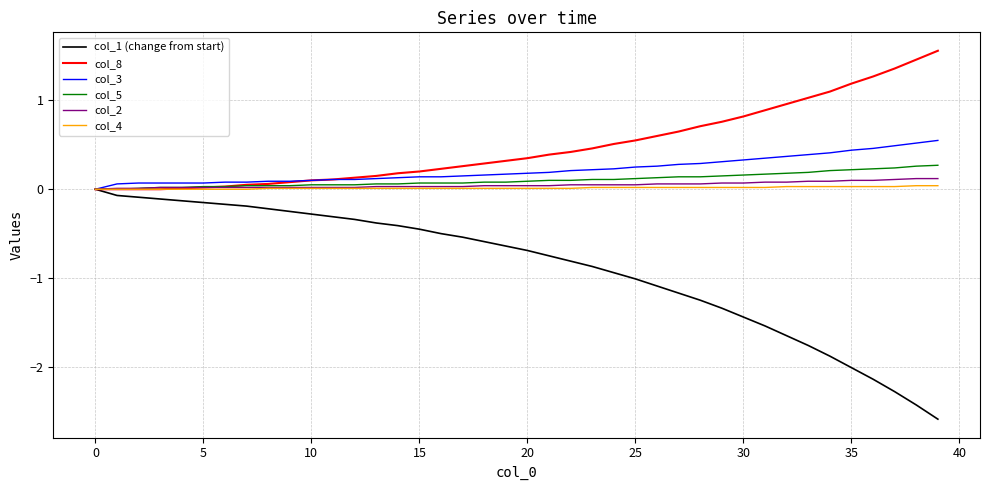

Which series has the widest spread of values?

col_1 (change from start)